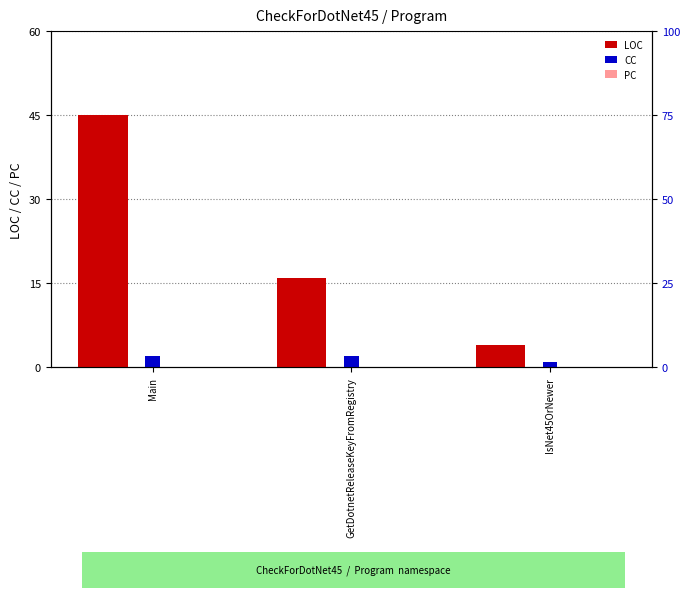

Where does the LOC series first go above 16?

Main